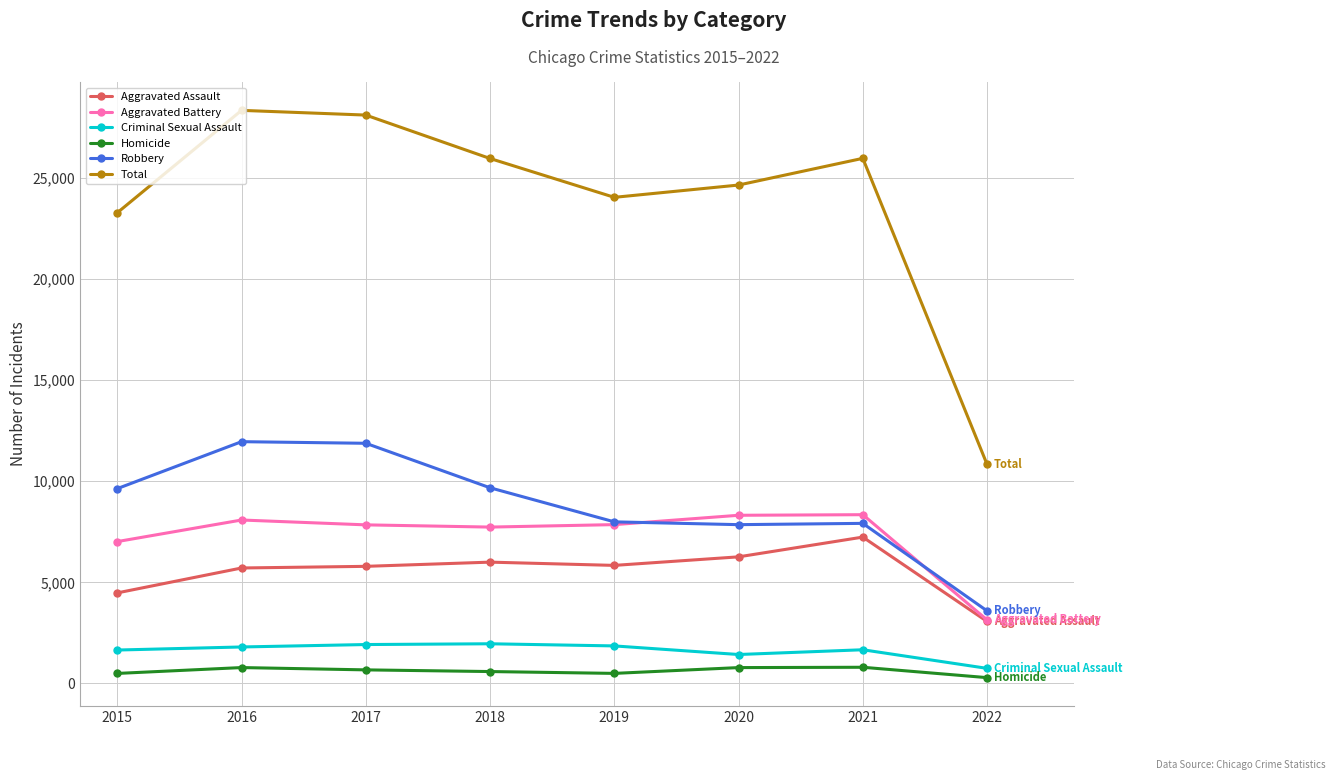

Is the value of Homicide at 2018 greater than the value of Robbery at 2020?

No